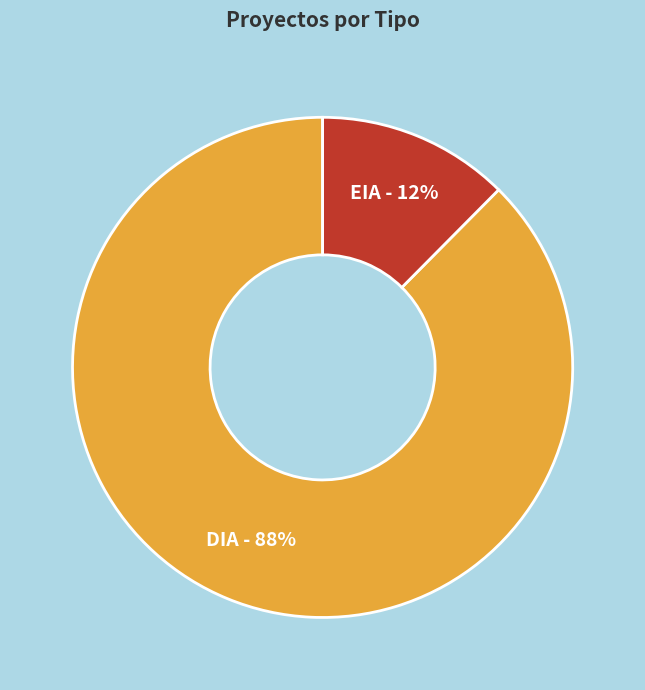

To the nearest percent, what portion does EIA represent?

12%